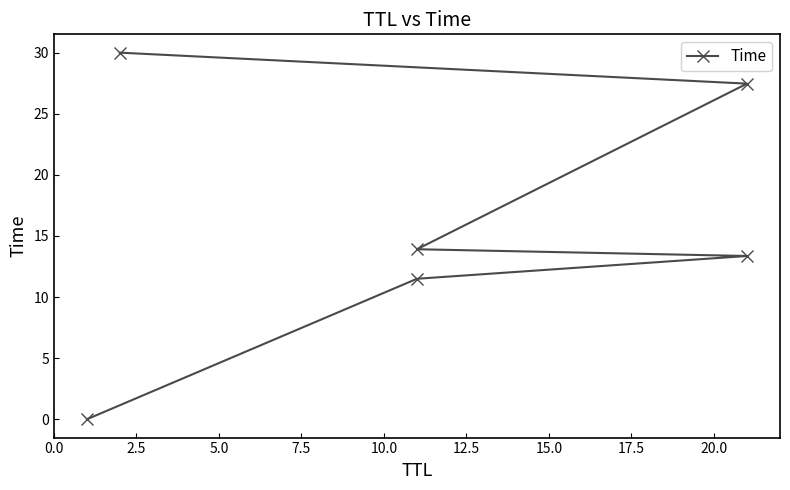

Reading left to right, what are all the values shown in this chart?

0.0	11.5	13.4	13.9	27.5	30.0